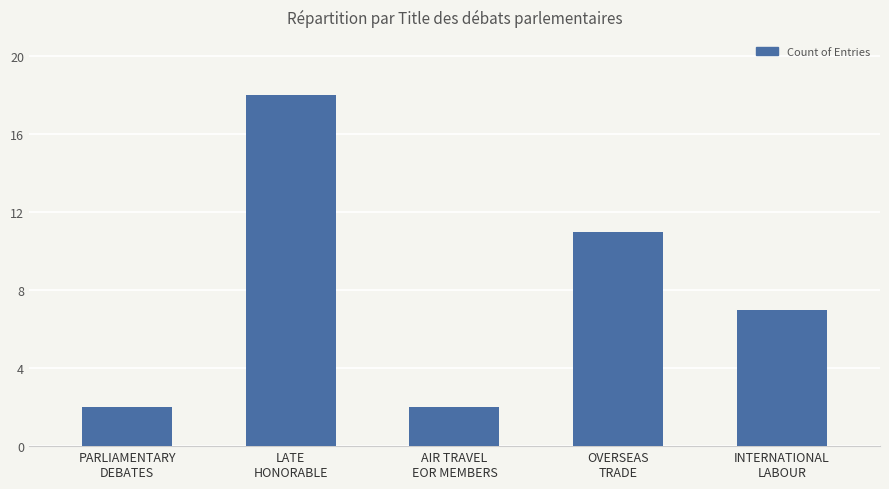

What is the label of the 4th bar from the right?

LATE
HONORABLE